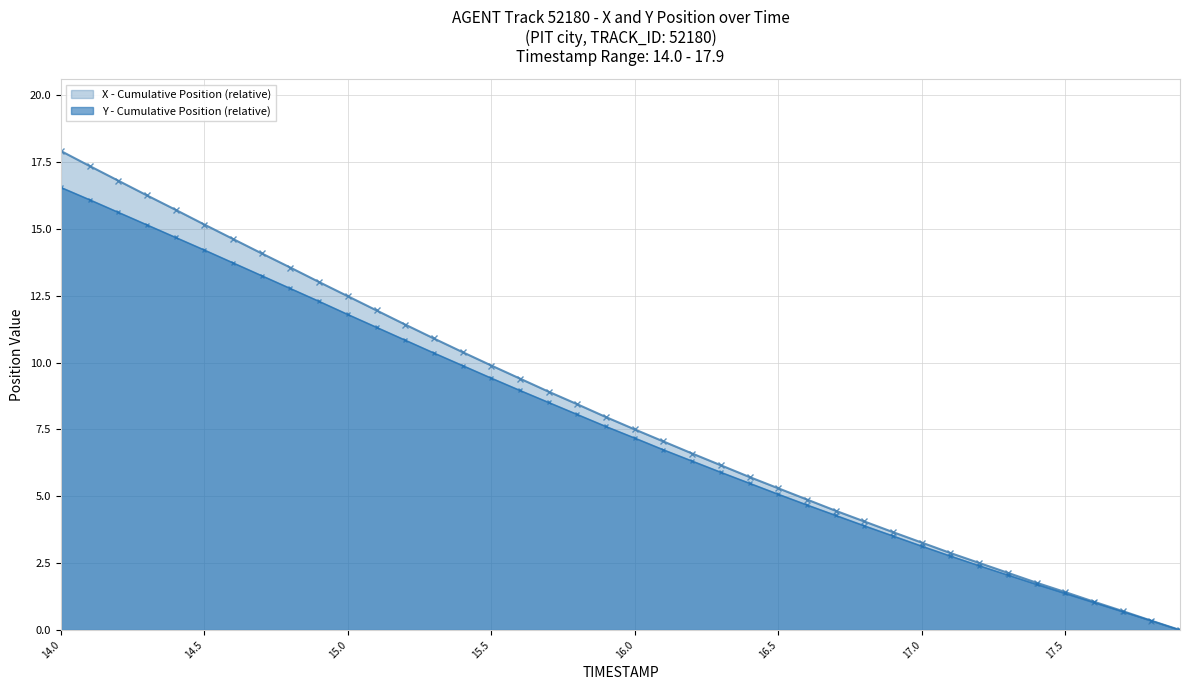

Rank the series by their maximum value, from lowest to highest.

Y - Cumulative Position (relative), X - Cumulative Position (relative)